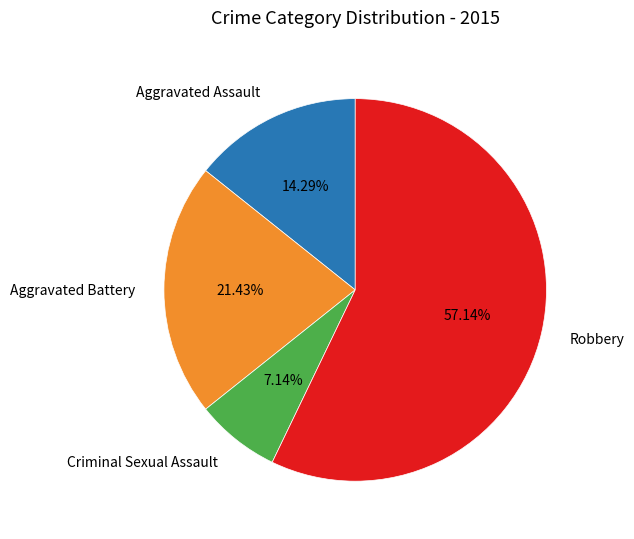

Does any single category account for the majority?

Yes